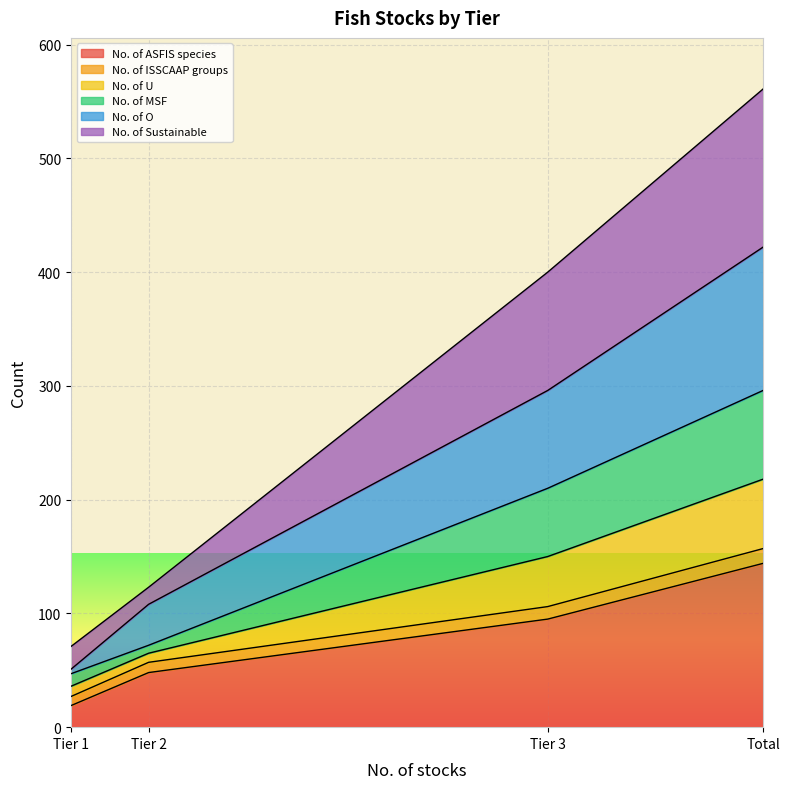

At which category is the sum across all series the highest?

Total